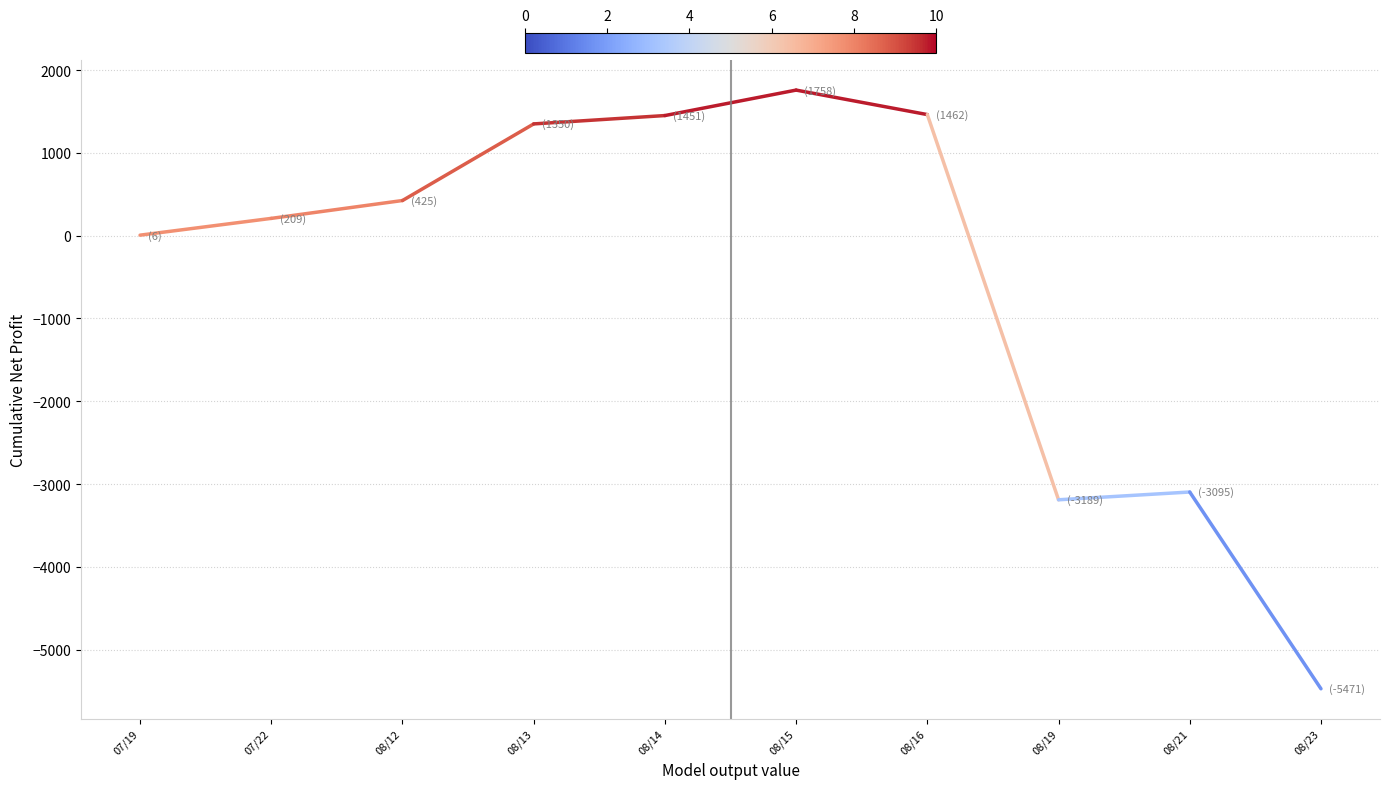

Approximately how many times larger is the value at 08/16 compared to 08/13?

1.1